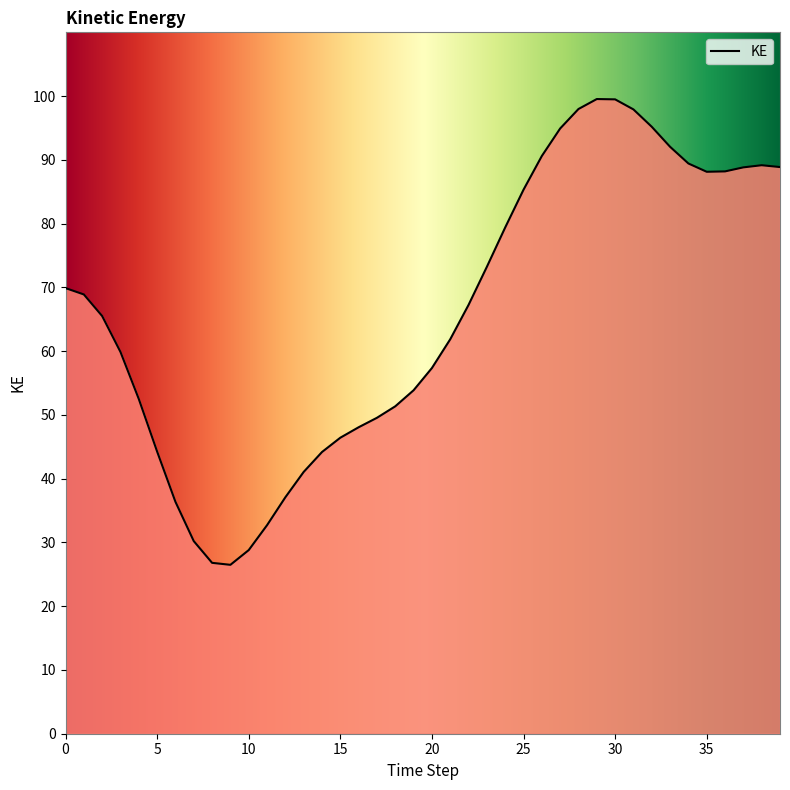

What is the average value?

66.0